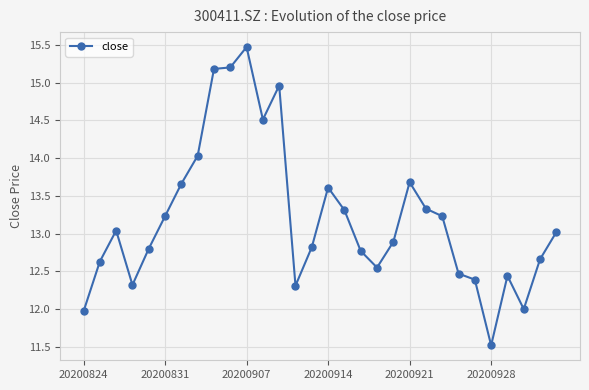

Count the number of data series in this chart.

1